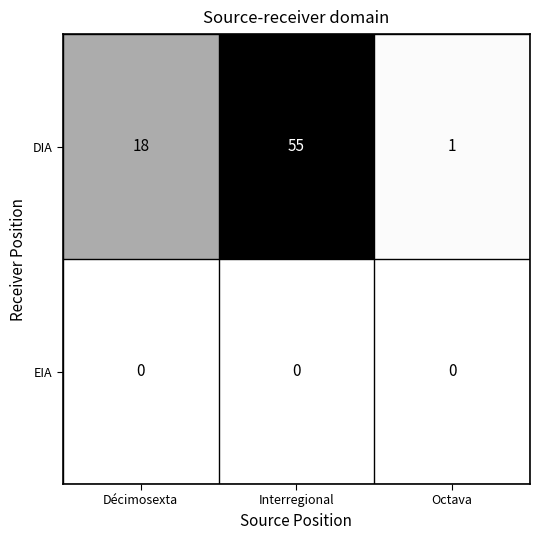

Rank the series at Octava from highest to lowest value.

DIA, EIA